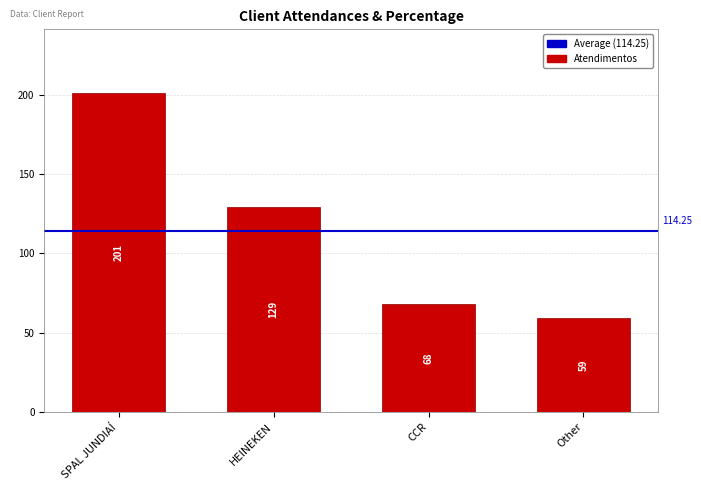

Reading left to right, list all the values displayed in this chart.

SPAL JUNDIAÍ=201	HEINEKEN=129	CCR=68	Other=59